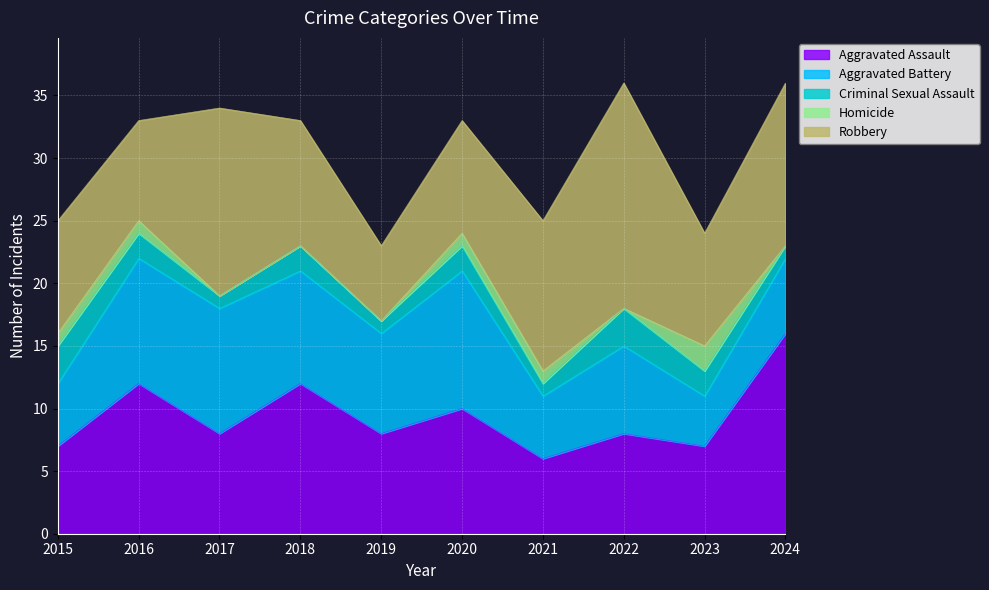

What is the average value of the Robbery series?

11